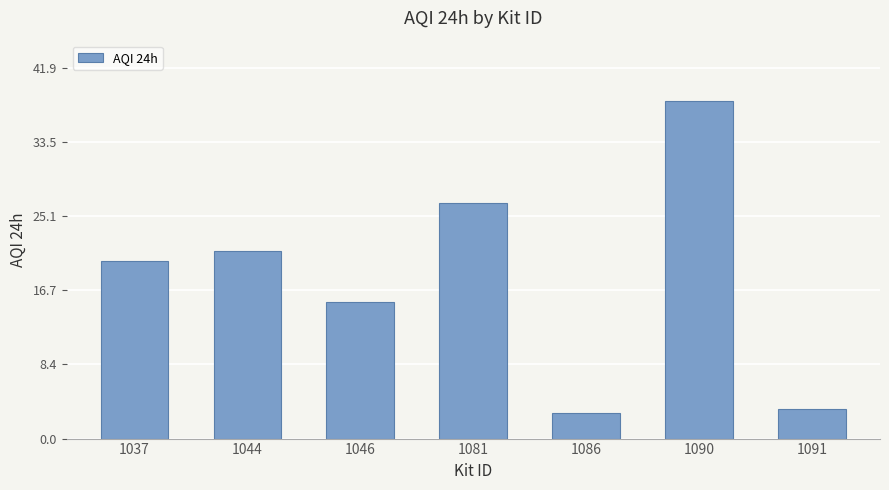

Which has a higher value, 1091 or 1081?

1081